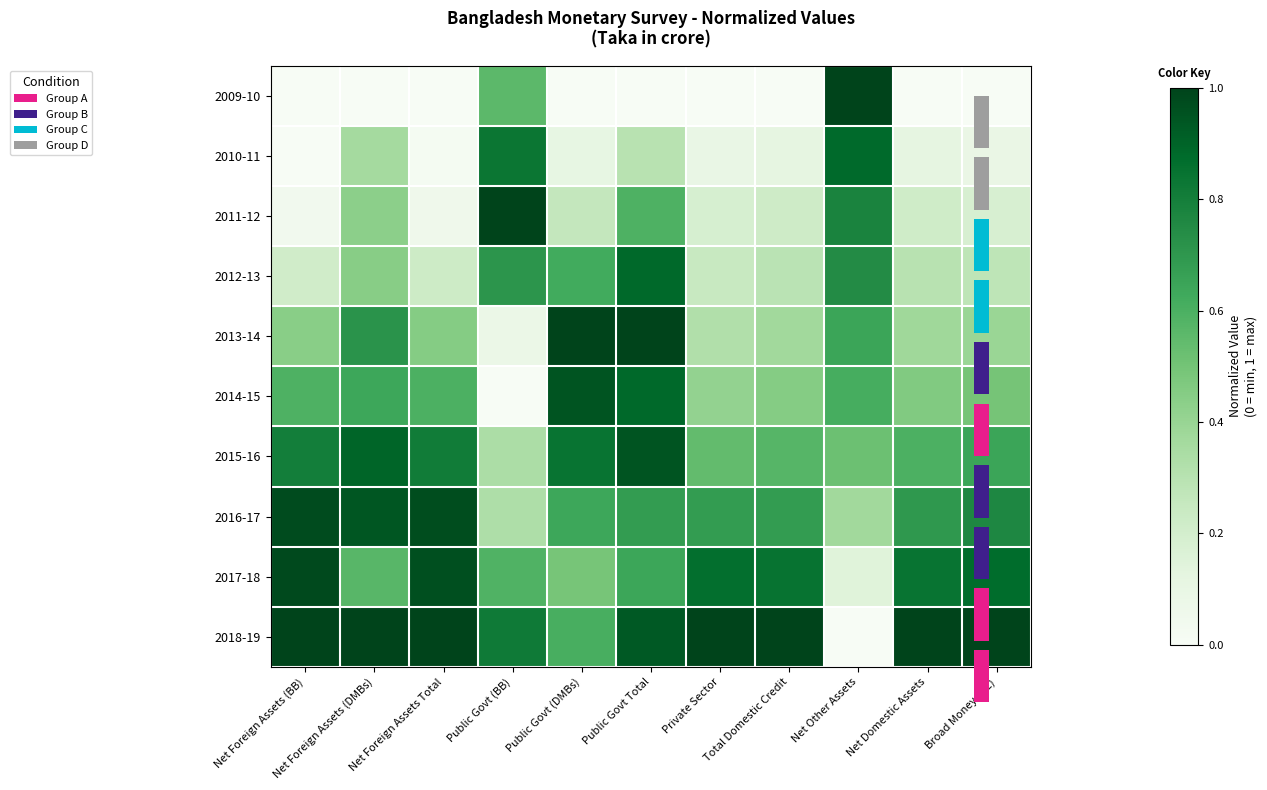

Is the value of 2012-13 at Total Domestic Credit greater than the value of 2016-17 at Net Foreign Assets Total?

No